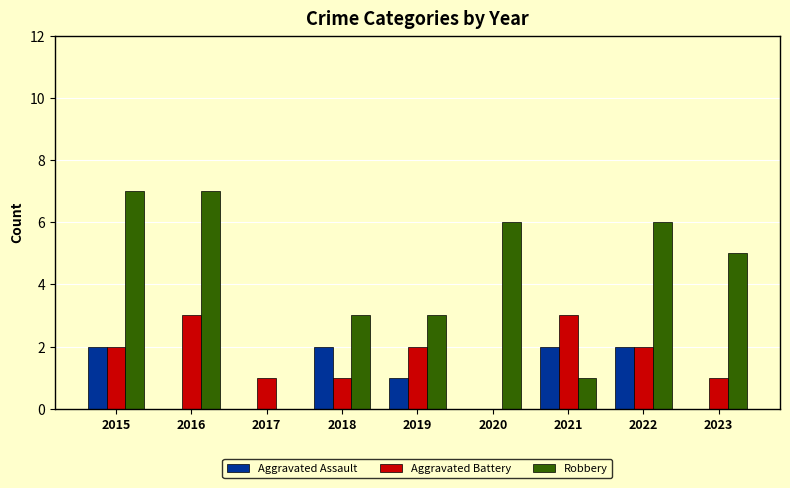

Which series has the largest total across all categories?

Robbery